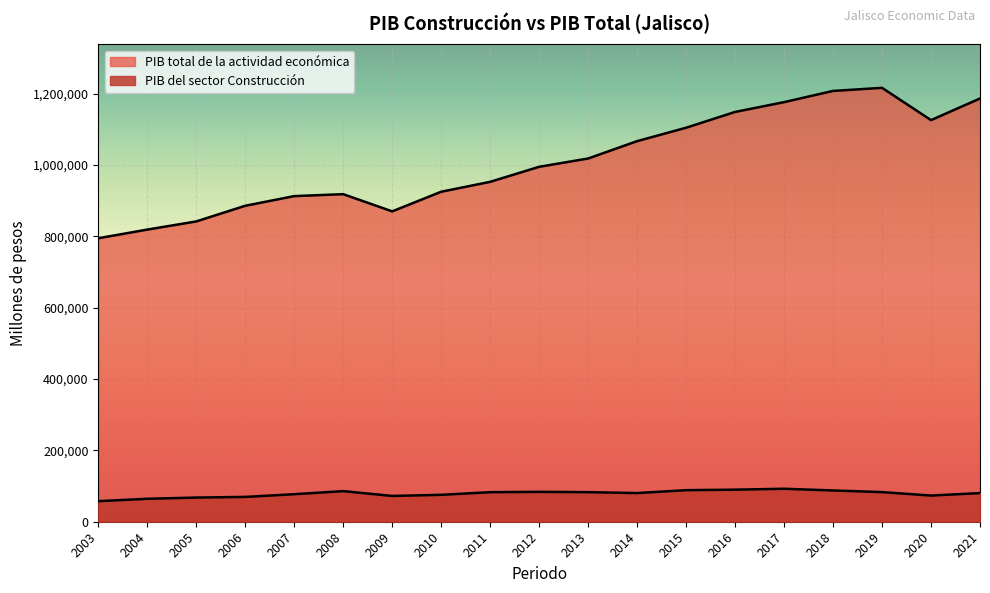

Where is the first local maximum for PIB total de la actividad económica?

2008